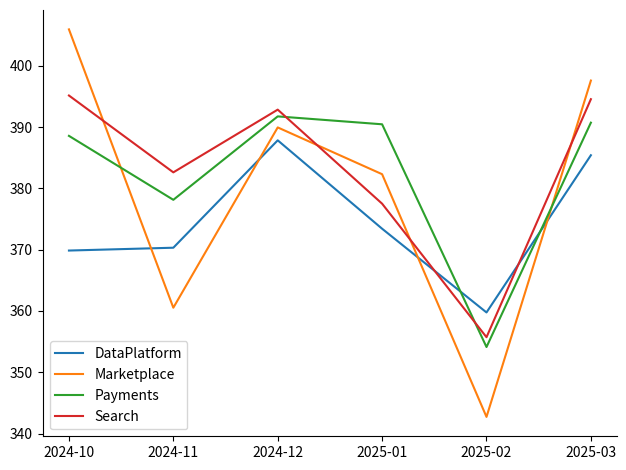

True or false: Search and Marketplace cross at least once.

True